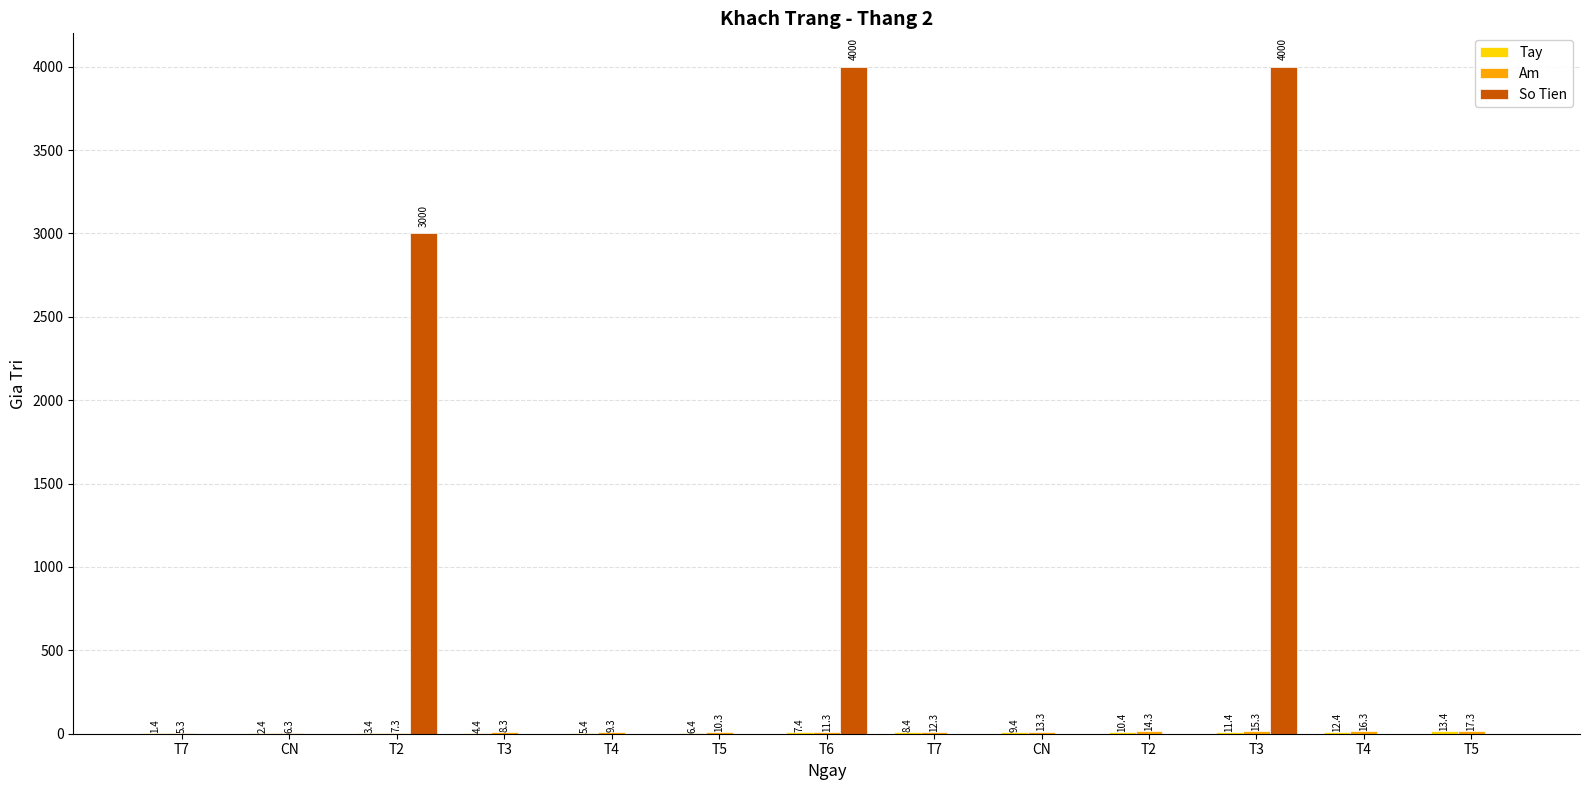

What is the total value across all series at T7?

6.7